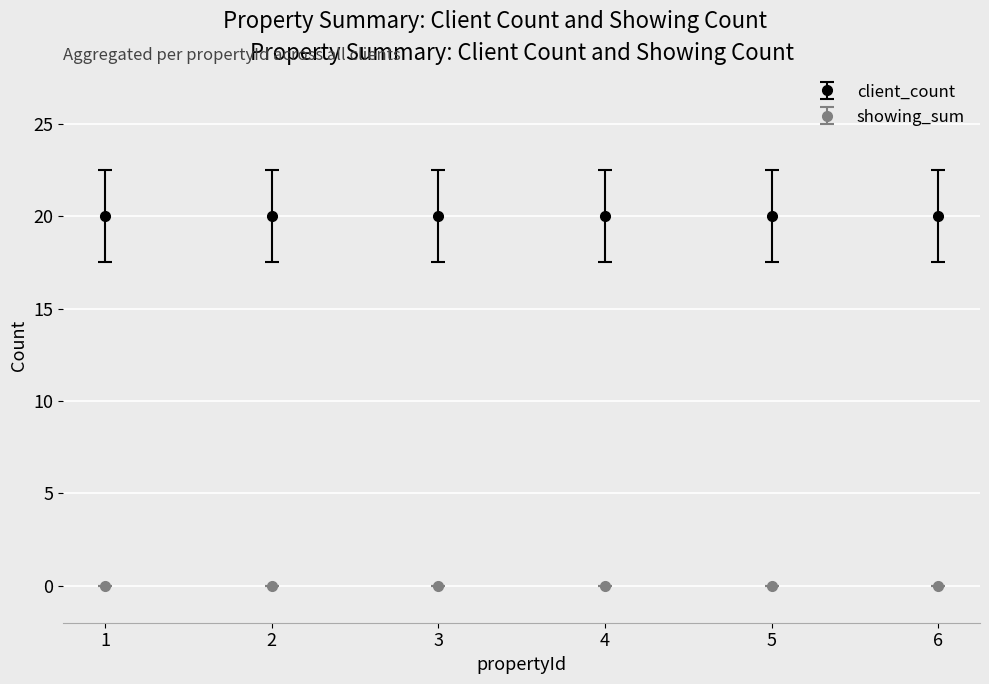

What is the lowest value of the client_count series?

20